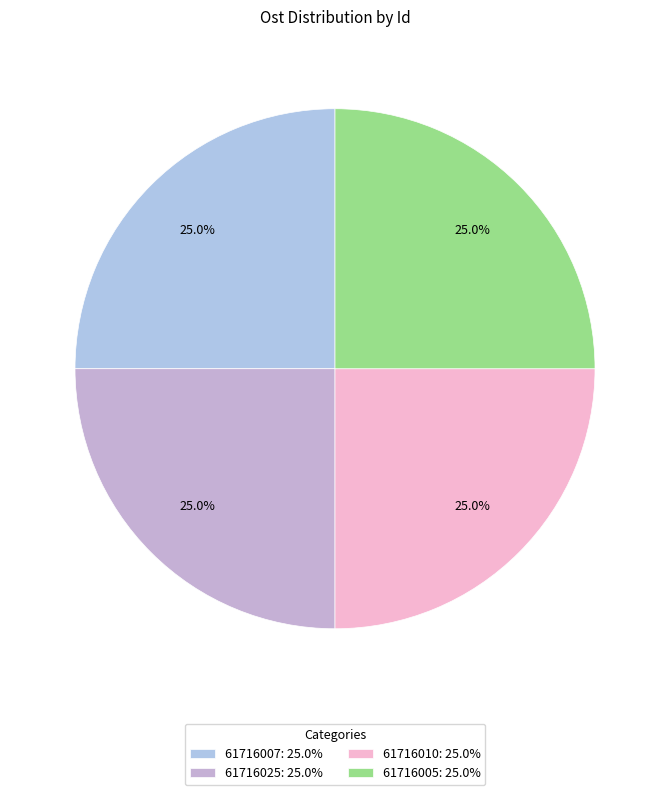

Count the number of slices in the pie.

4